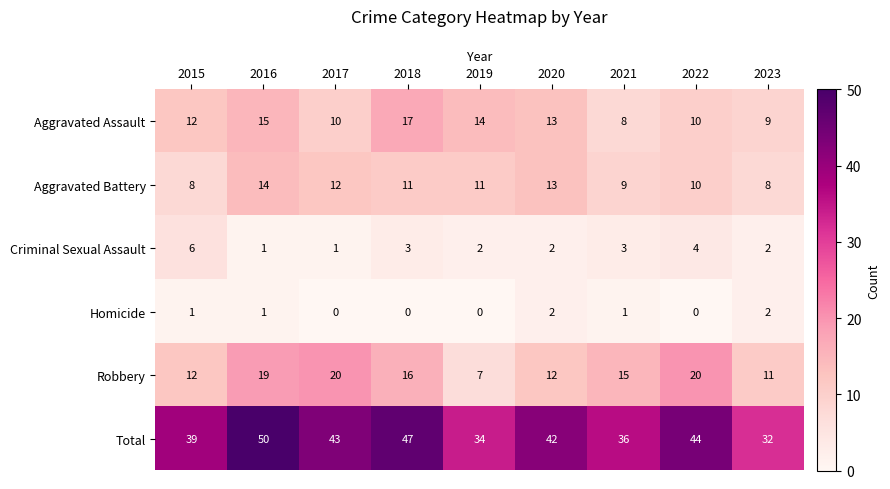

How many Aggravated Battery values are between 9 and 12?

5